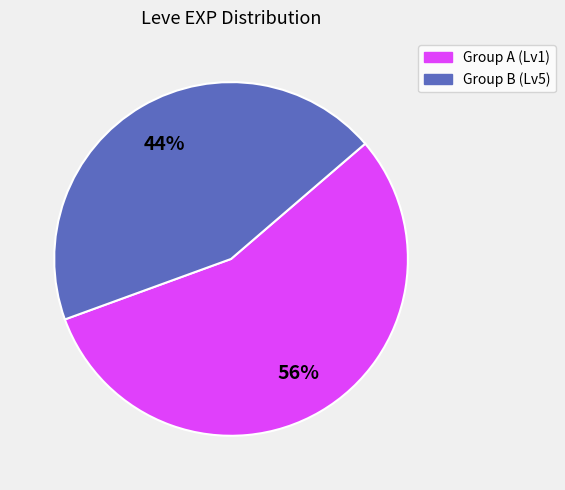

Which slice is the largest?

Group A (Lv1)